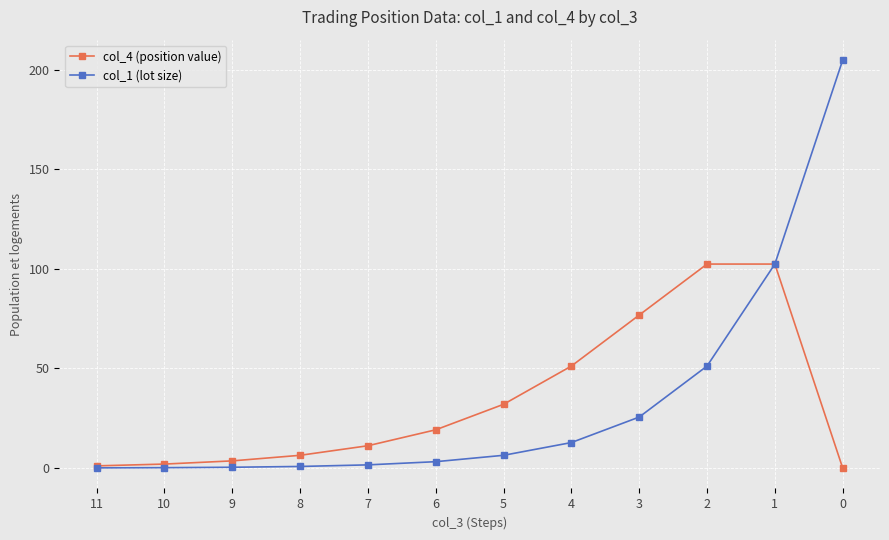

Rank the series by their maximum value, from highest to lowest.

col_1 (lot size), col_4 (position value)